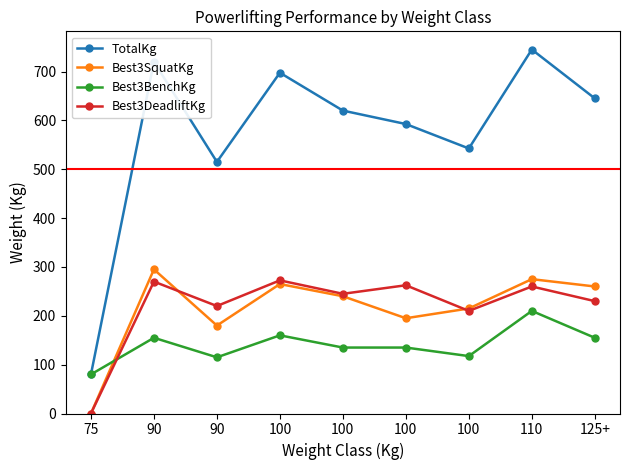

True or false: TotalKg has more than 0 points higher than both neighbors.

True